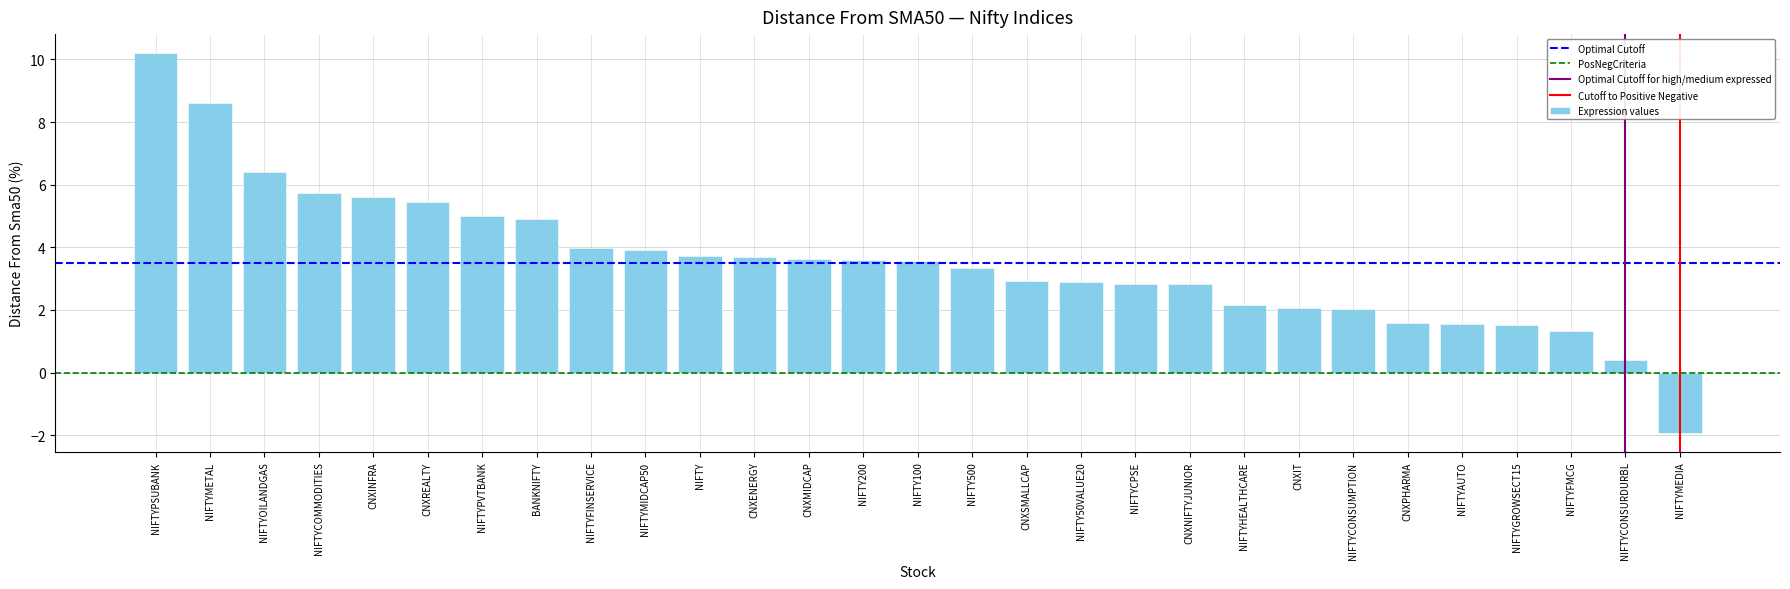

How many data points are less than 3?

13